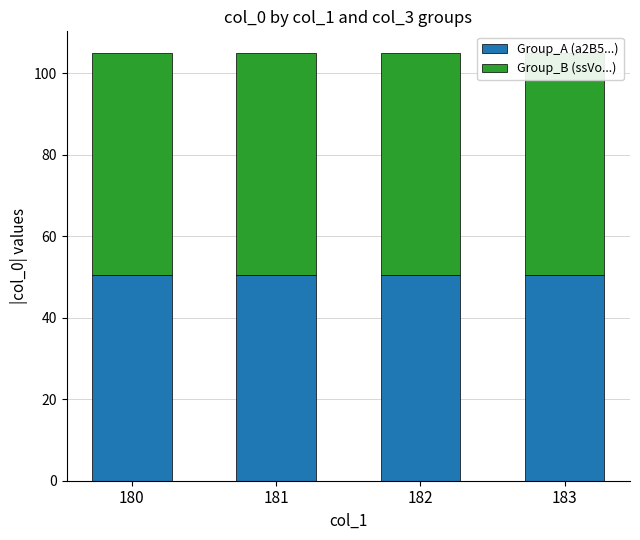

Where is Group_A (a2B5...) nearest to the value 50?

180